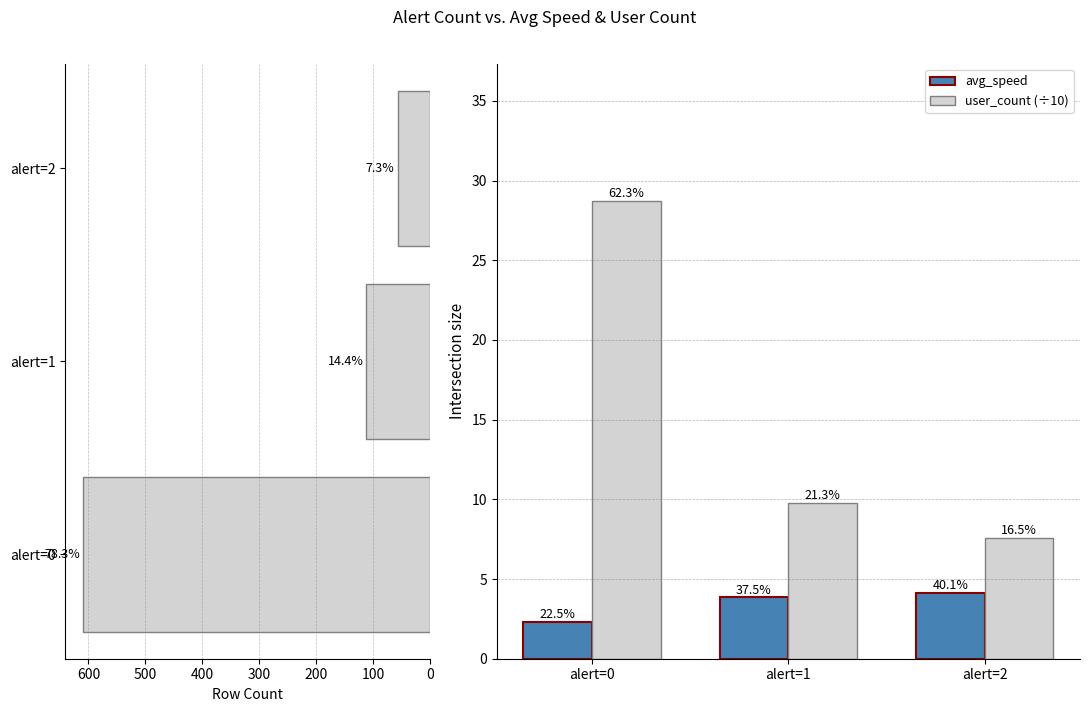

Which series has the largest range (max minus min)?

row_counts